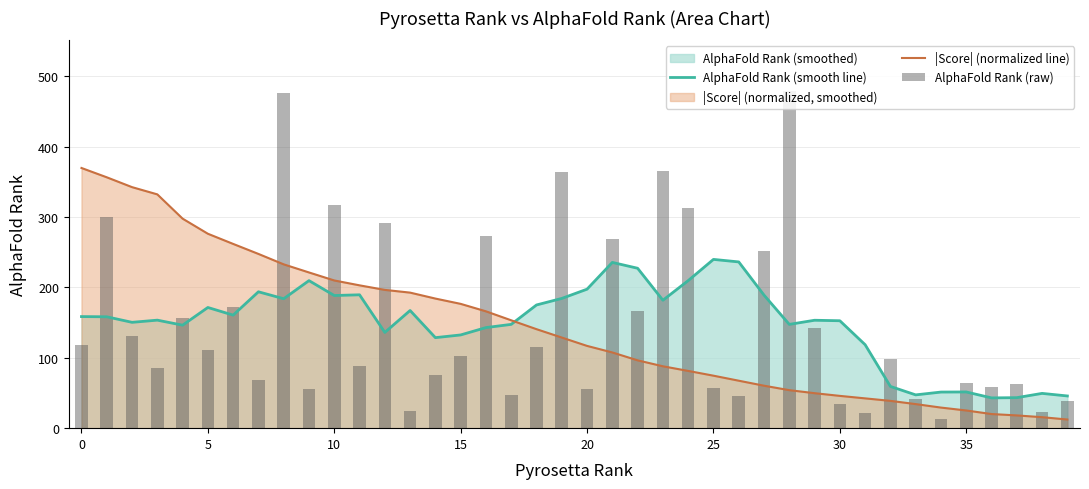

What is the lowest value of the AlphaFold Rank (smooth line) series?

43.0